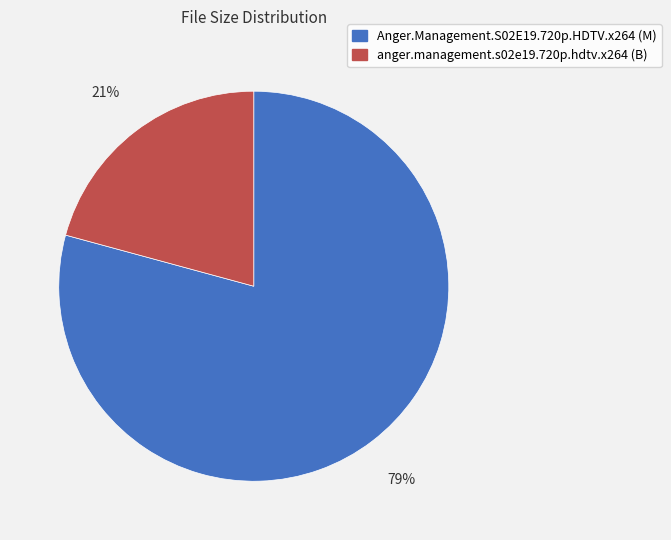

How many slices are in this pie chart?

2